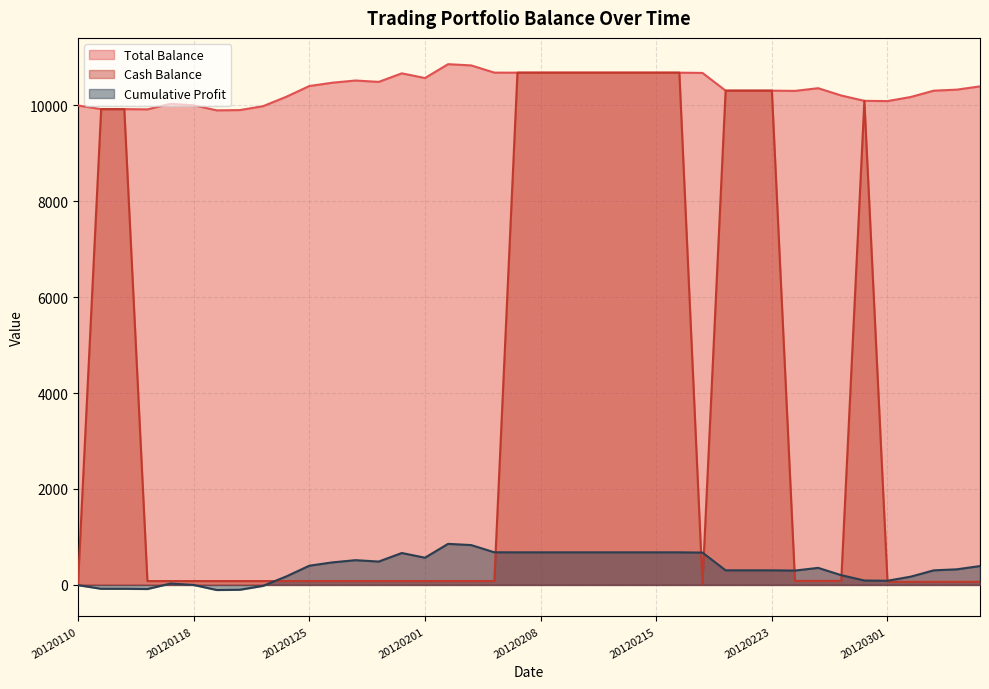

Between 20120305 and 20120302, which is larger?

20120305